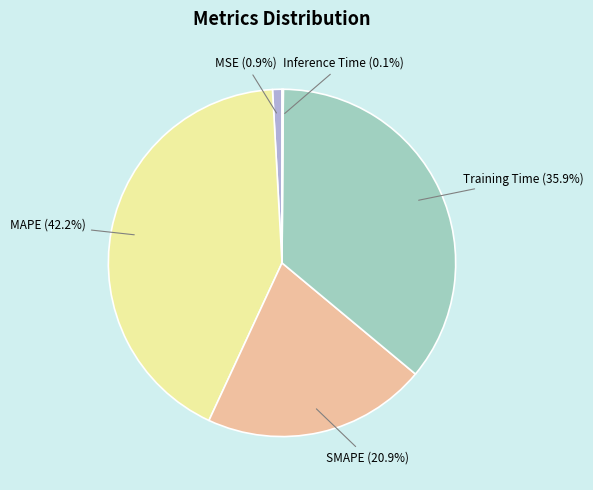

Does any single category account for the majority?

No